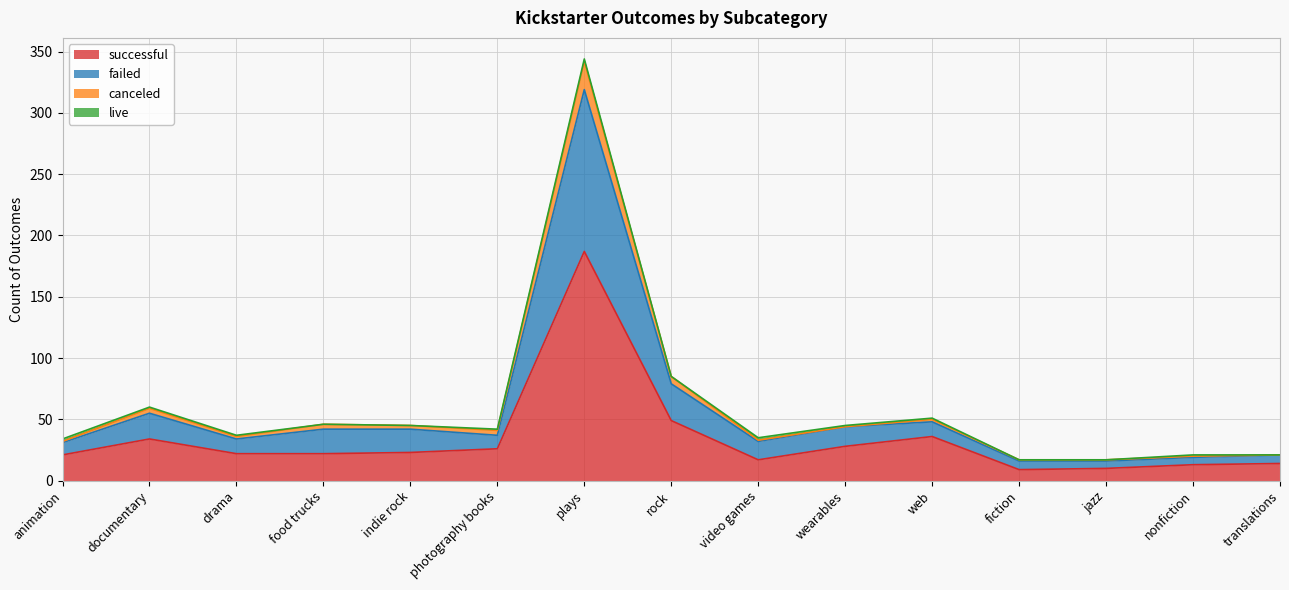

True or false: successful and canceled cross at least once.

False